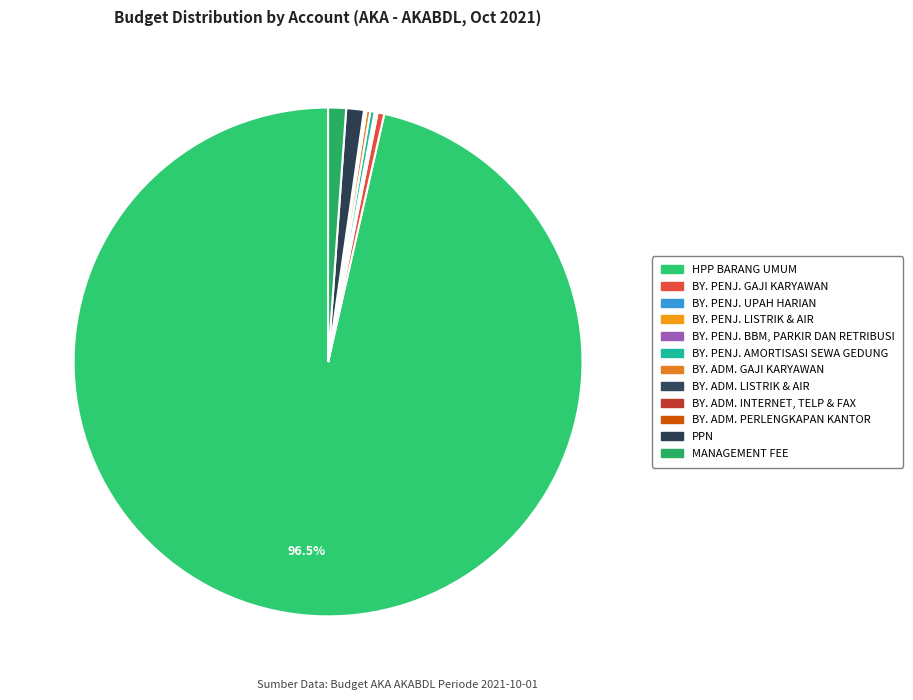

What is the majority slice?

HPP BARANG UMUM